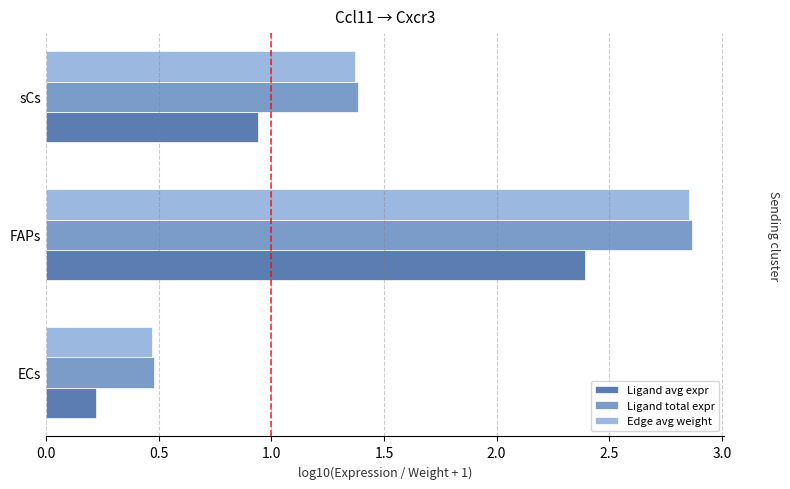

At how many categories does at least one series exceed 2?

1